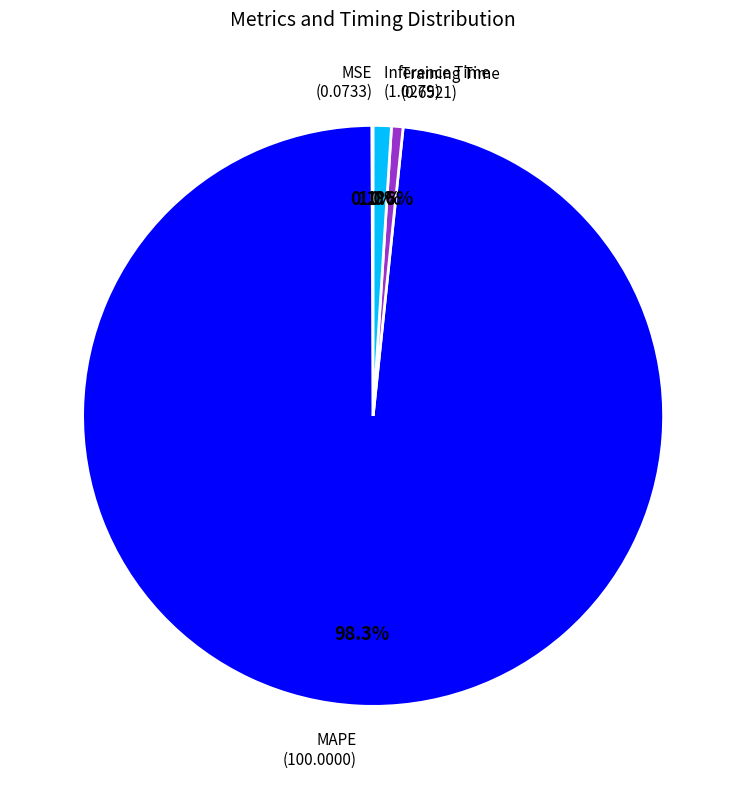

To the nearest percent, what is the difference between the MAPE and Inference Time slice percentages?

97%